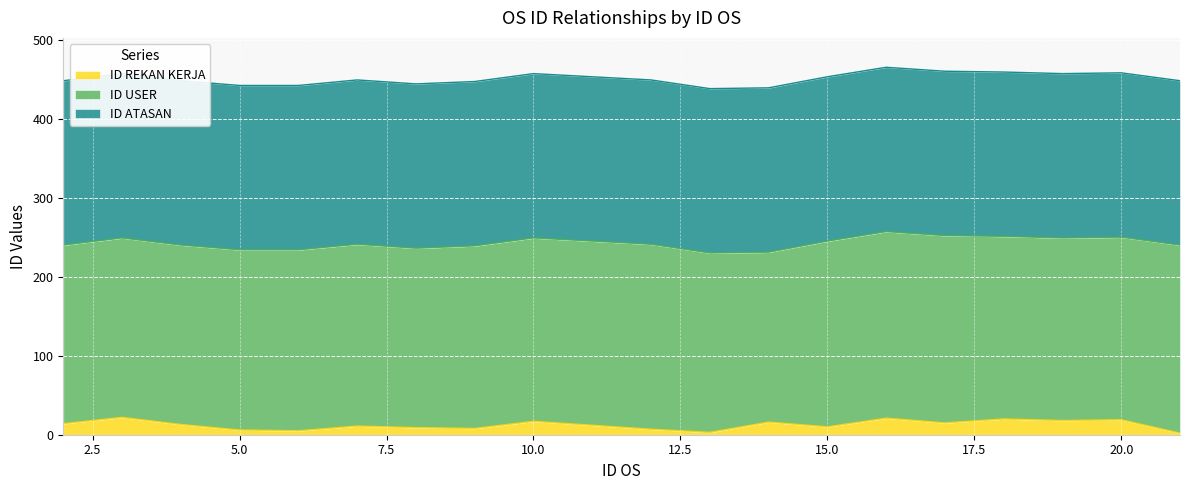

True or false: ID USER has more than 0 interior local peaks.

True